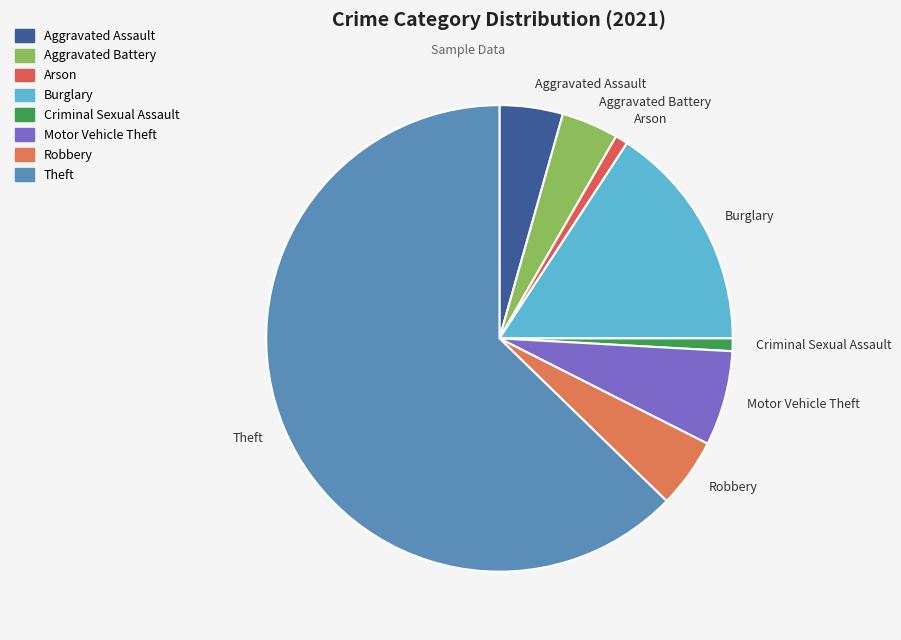

Count the number of slices in the pie.

8